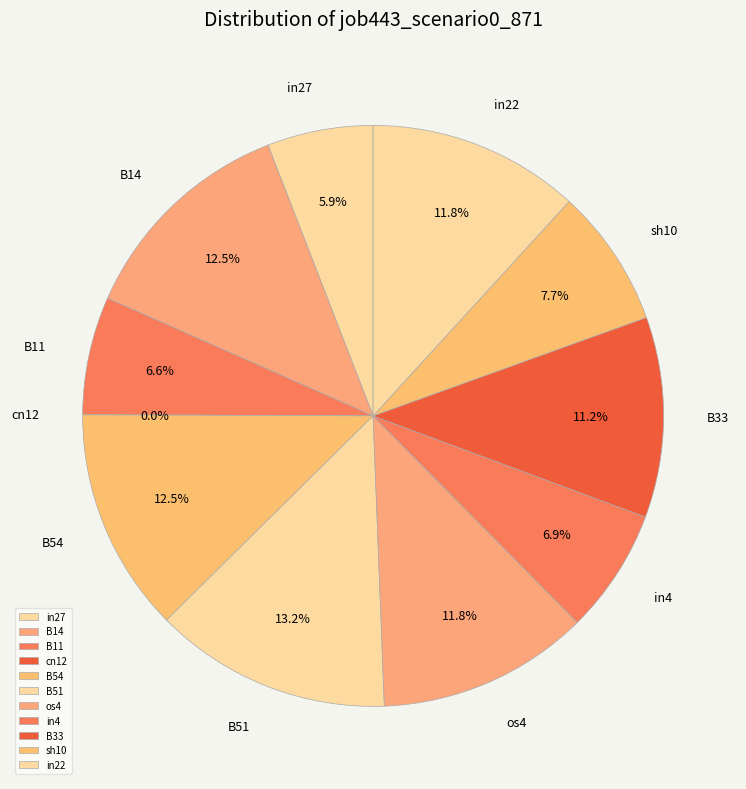

Does B54 account for over 50% of the chart?

No